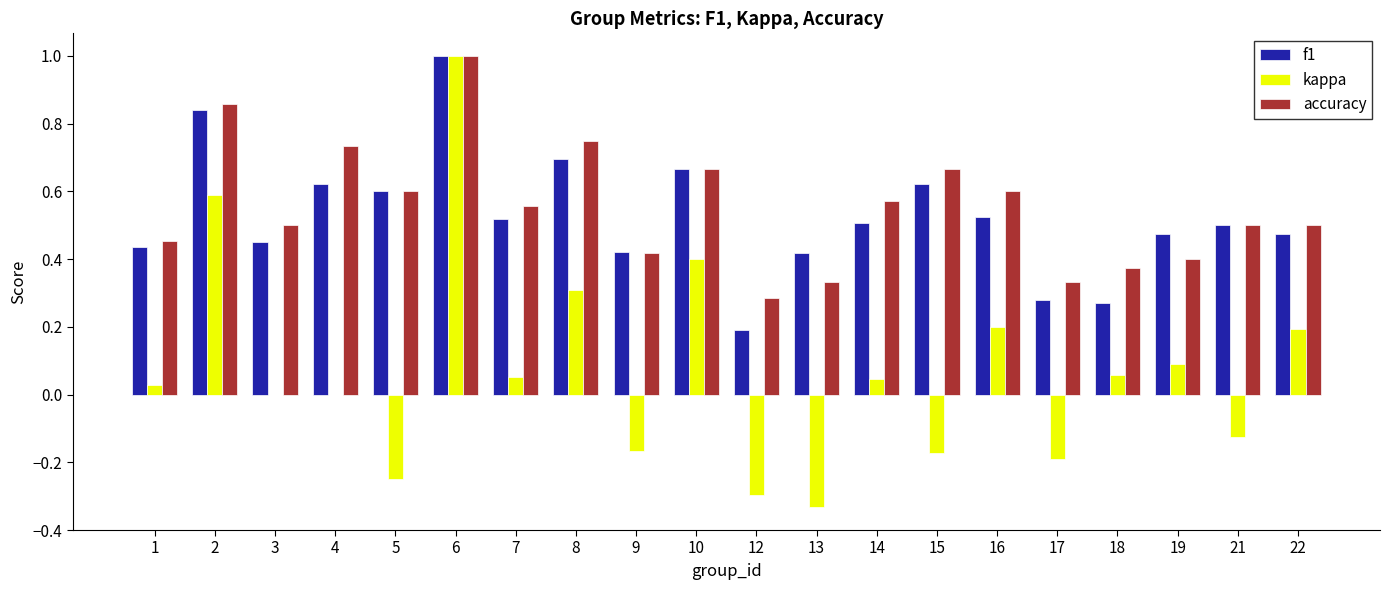

How many accuracy values are between 0 and 1?

20